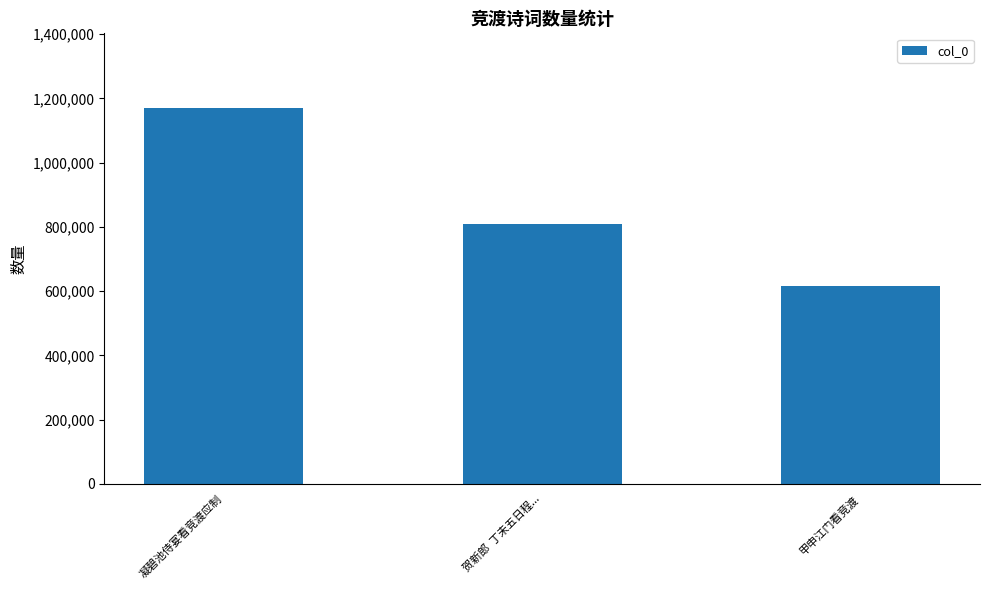

What is the approximate value at 凝碧池侍宴看竞渡应制, to the nearest 10?

1168910